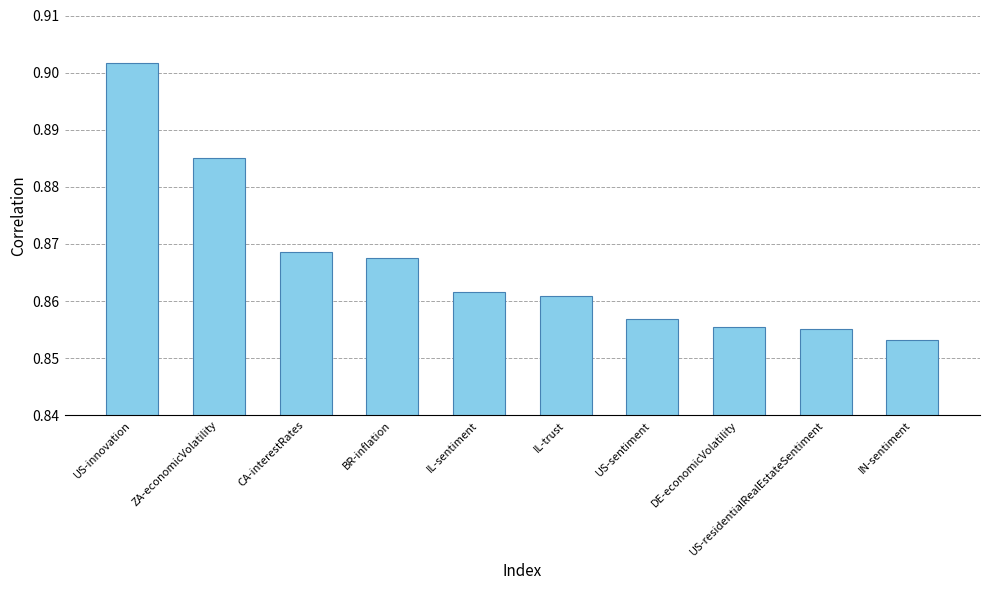

Where is the data nearest to the value 0?

IN-sentiment